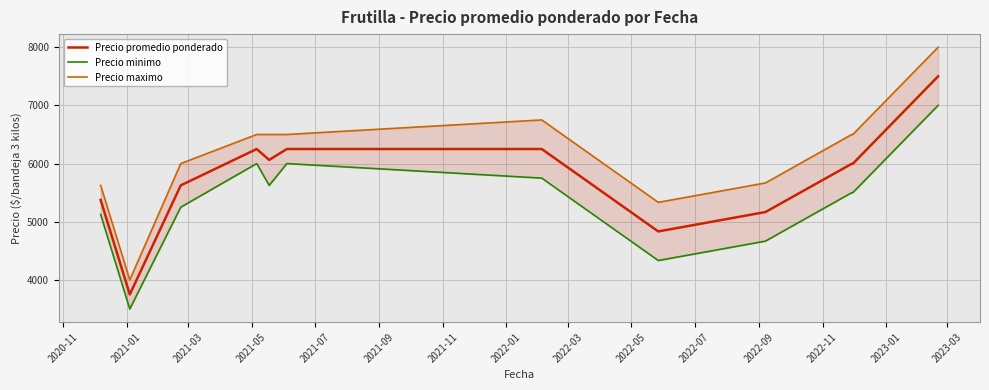

What is the minimum value for Precio promedio ponderado?

3750.0